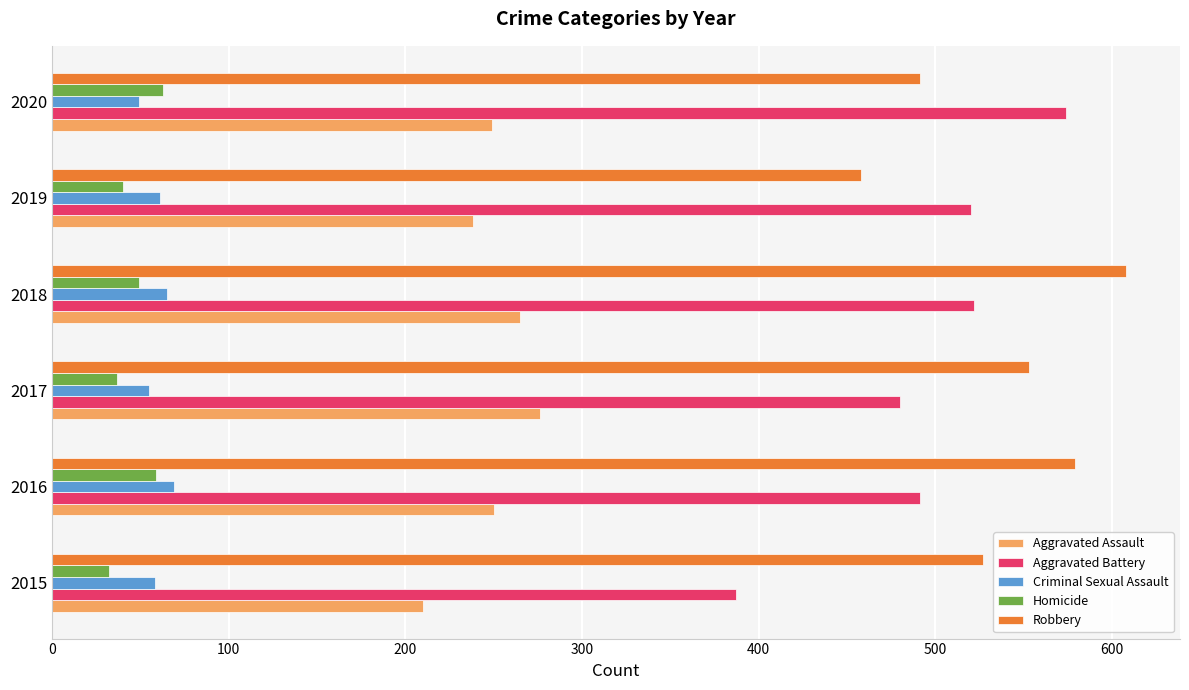

What is the difference between the maximum and minimum values in the Criminal Sexual Assault series?

20